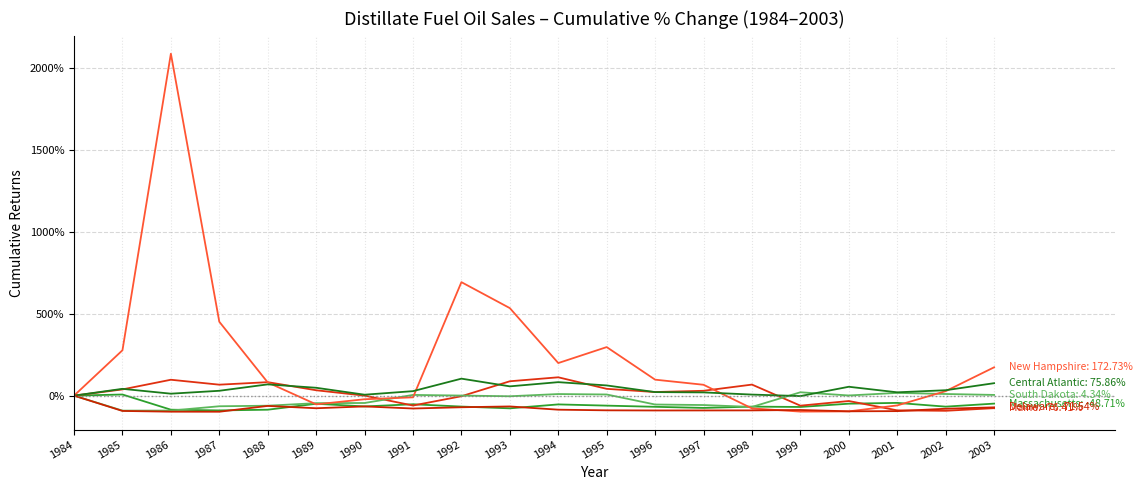

Does the chart have visible grid lines?

Yes